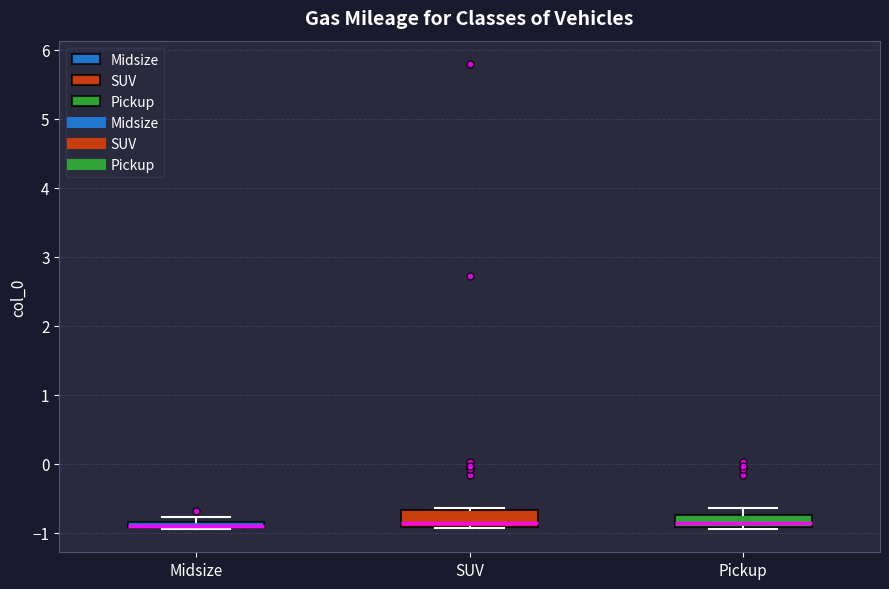

Where is the lower edge of the box for Midsize on the y-axis? The values are not printed on the chart, so give them approximately, as read against the axis.

-0.9